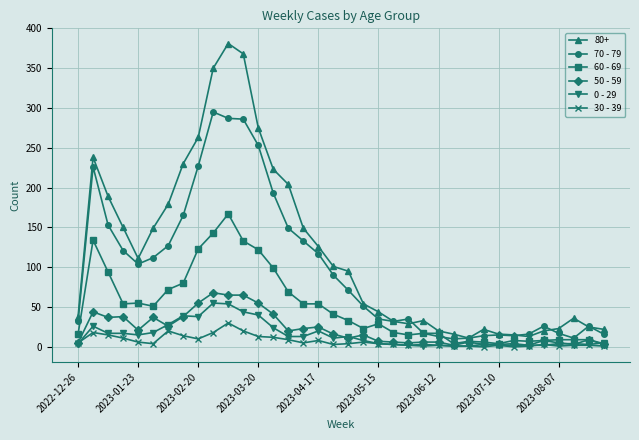

Which series has the largest range (max minus min)?

80+